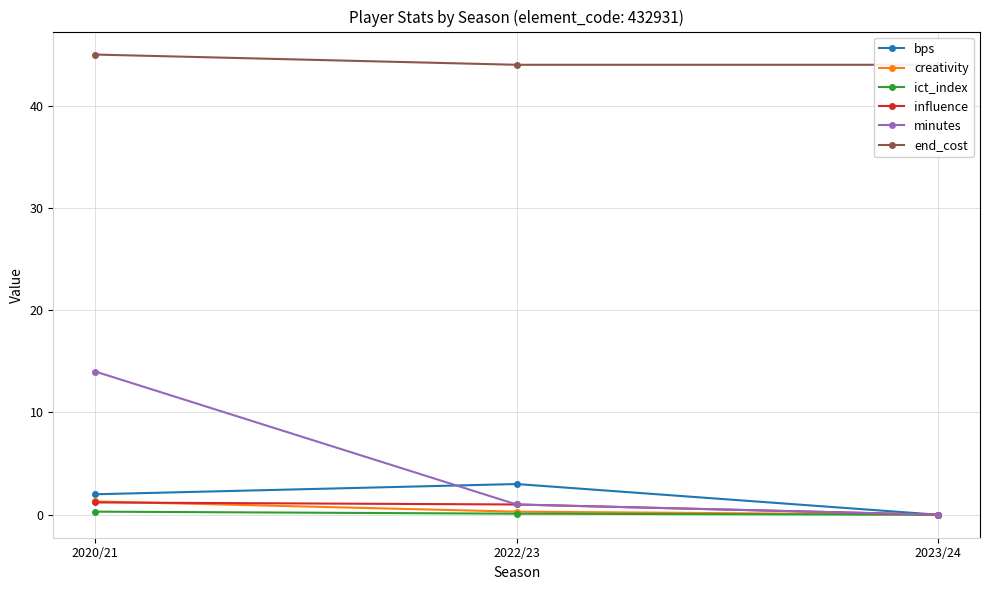

What is the difference between the maximum and minimum values in the influence series?

1.2